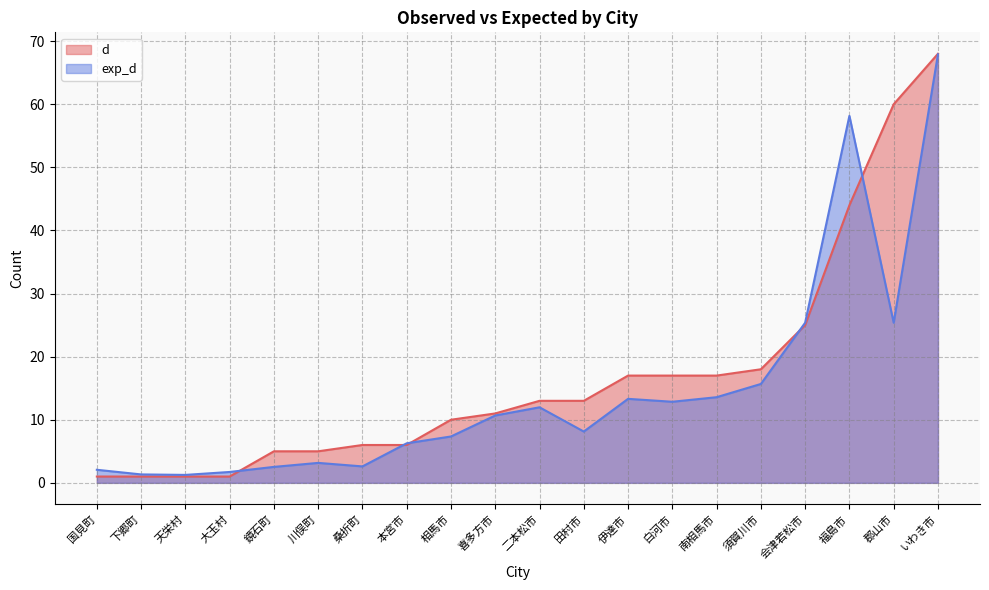

The d series shows 0.4 at 下郷町. True or false?

False